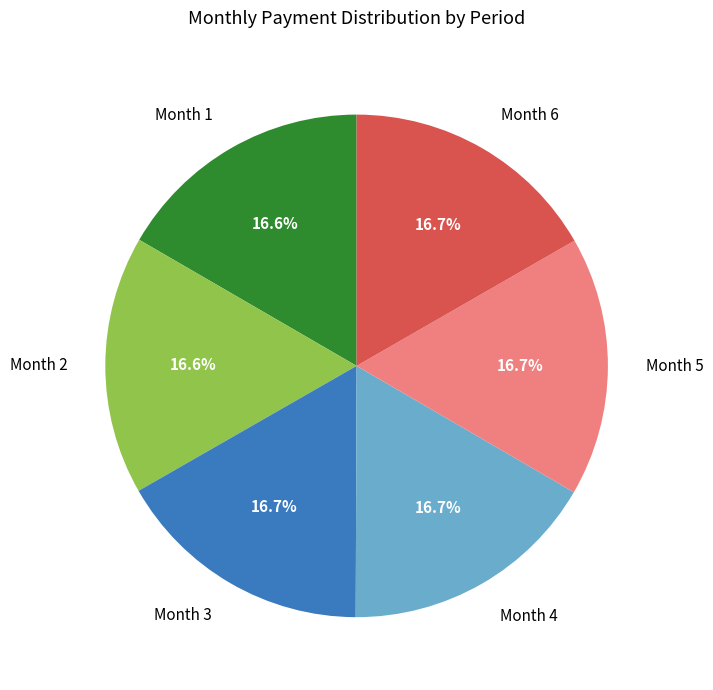

Is it true that Month 1 is 17% of the pie?

True